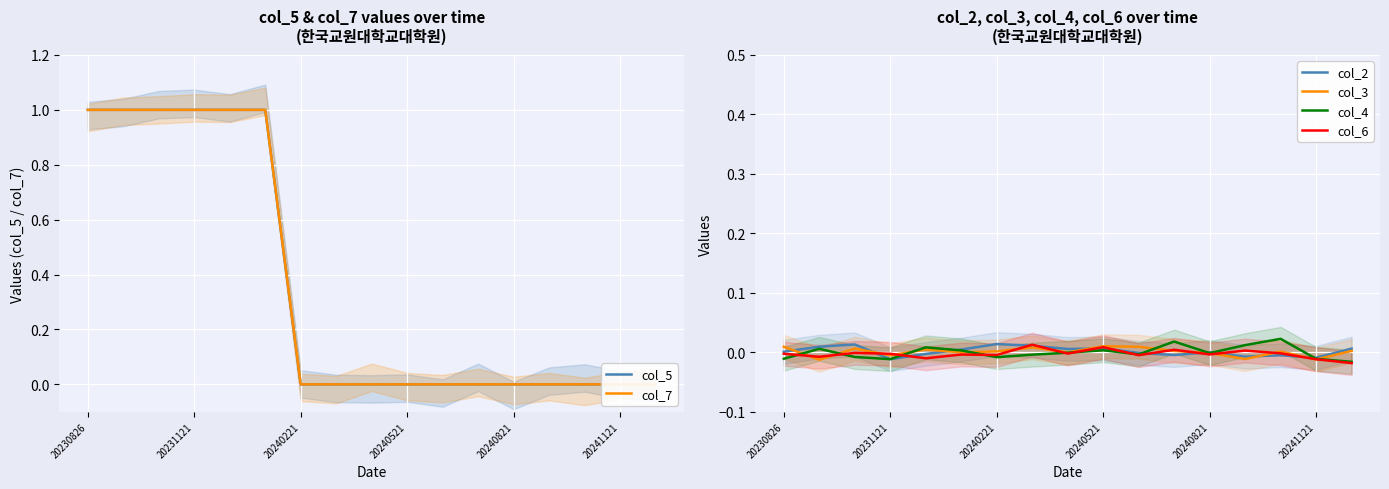

What is the average value of the col_7 series?

0.4